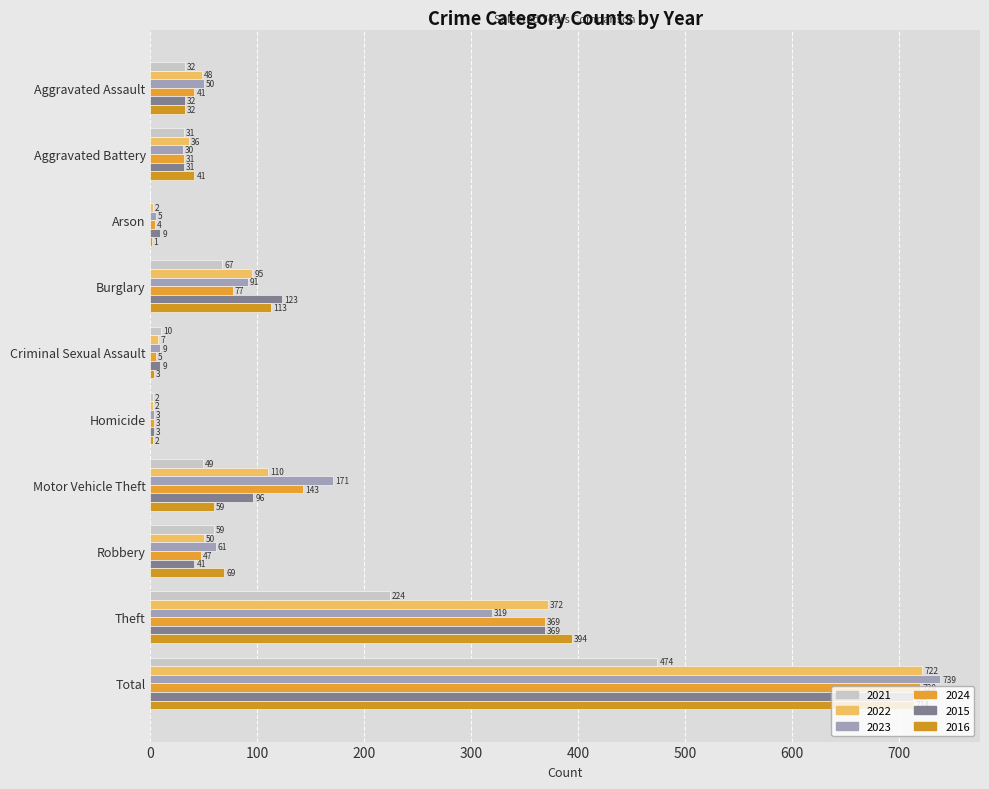

What is the average value of the 2023 series?

148